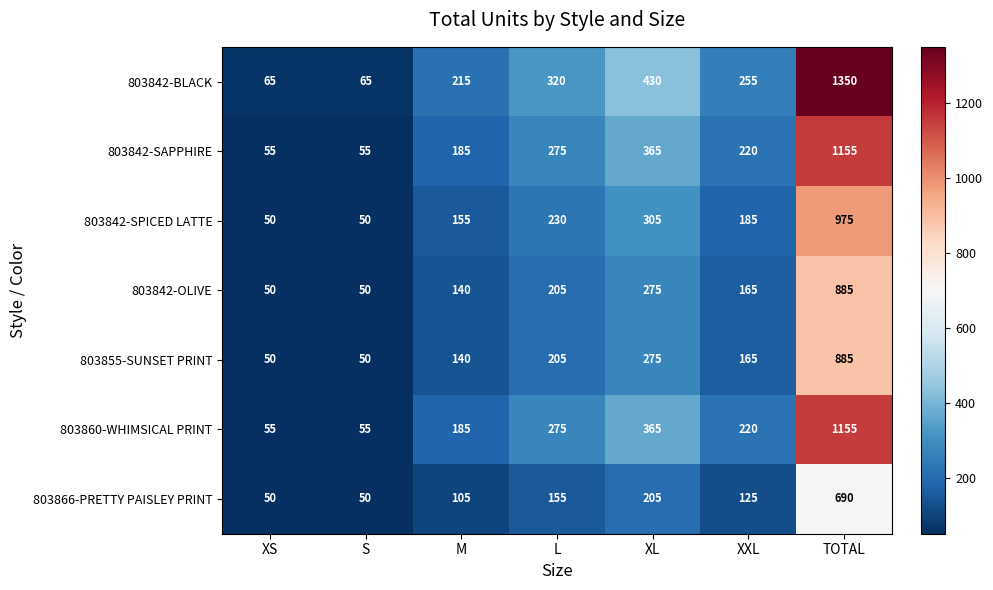

At which label is 803842-SAPPHIRE closest to 605?

XL